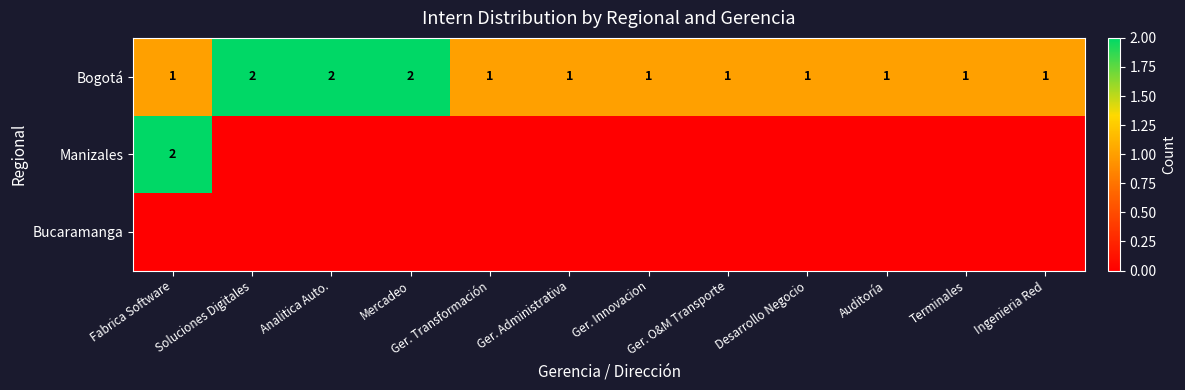

The value of row_2 at Ger. O&M Transporte is 0. True or false?

True